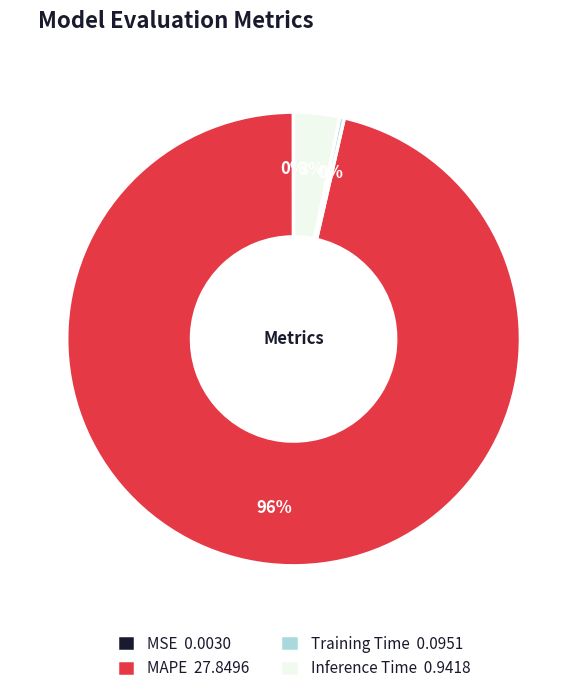

Which category has the biggest portion of the pie?

MAPE 27.8496